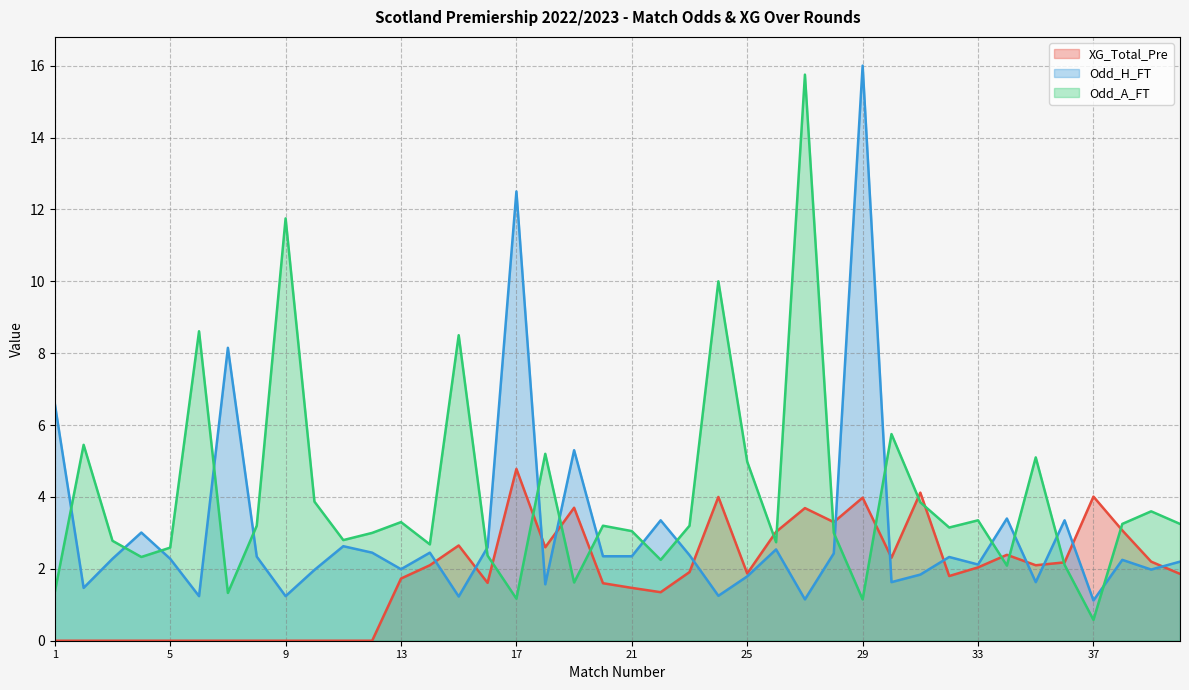

The Odd_H_FT series shows 2.9 at 25. True or false?

False